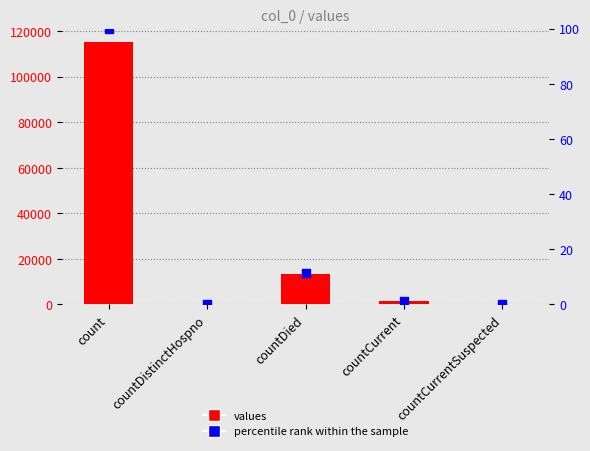

What is the total value across all series at countDied?

13354.6